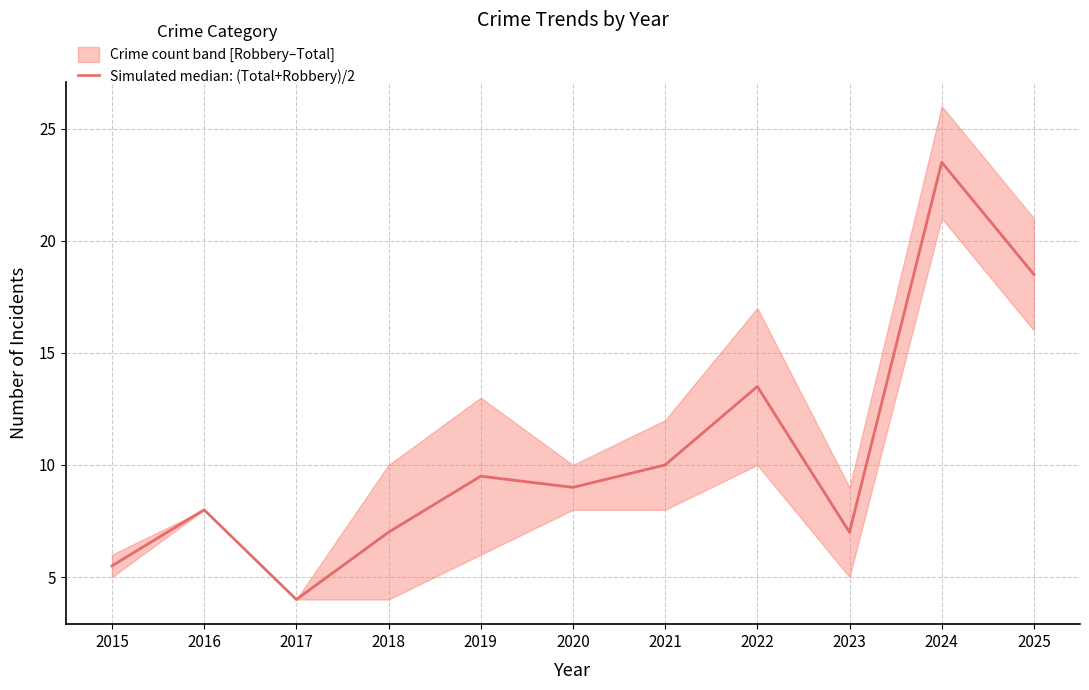

Which label corresponds to the largest value in the chart?

2024